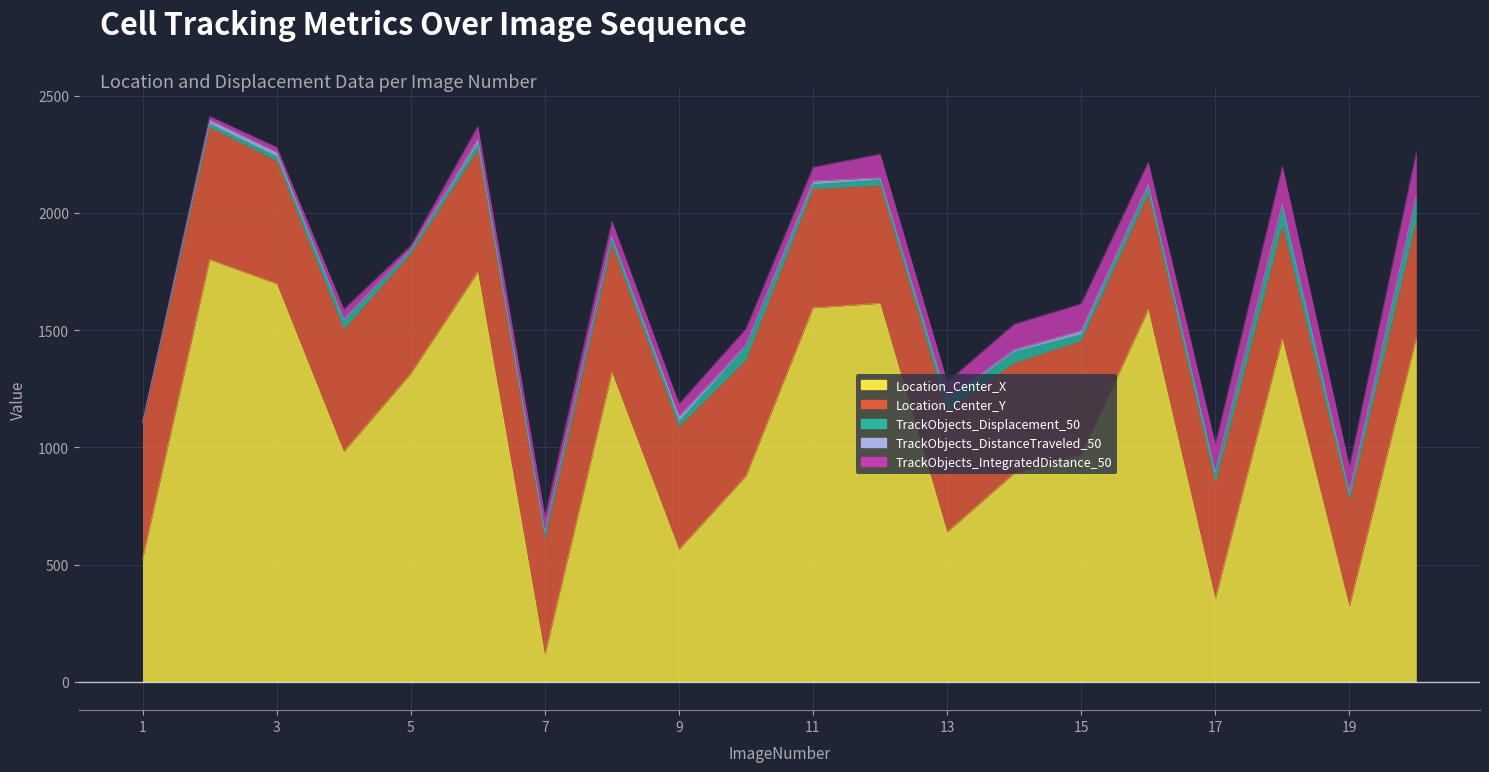

How many interior local valleys does the Location_Center_X series have?

6